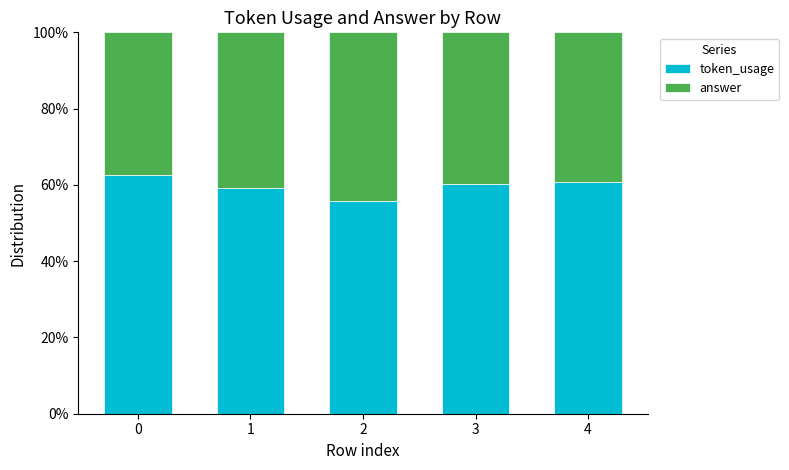

What is the sum of all token_usage values?

298.5